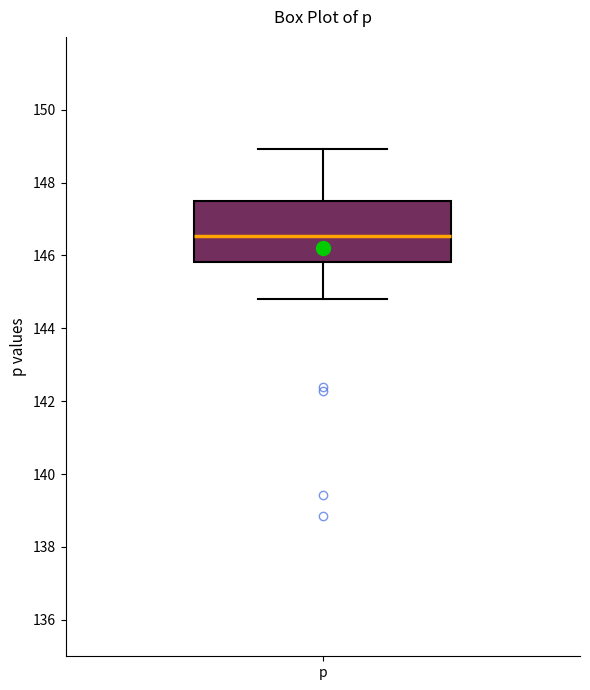

Read this box plot against the y-axis: the position of the median line, the range covered by the box, and the ends of both whiskers. The values are not printed on the chart, so give them approximately, as read against the axis.

median 146.6, box 145.8 to 147.4, whiskers 144.8 to 149.0